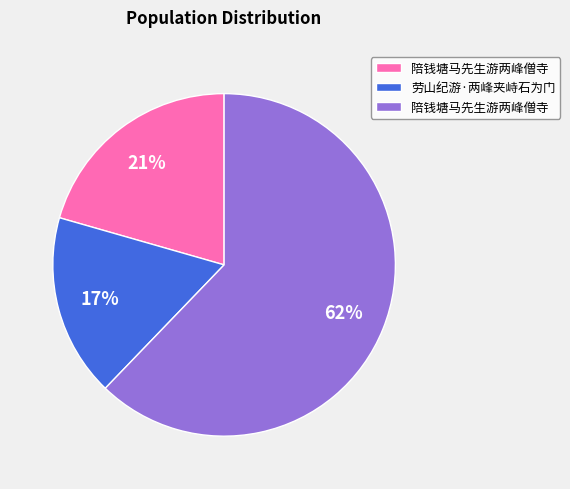

To the nearest percent, what is the average slice percentage?

33%